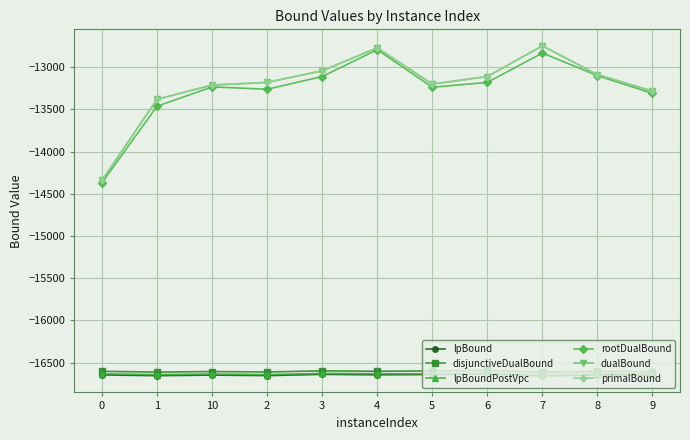

Is the value of dualBound at 0 greater than the value of lpBound at 8?

Yes